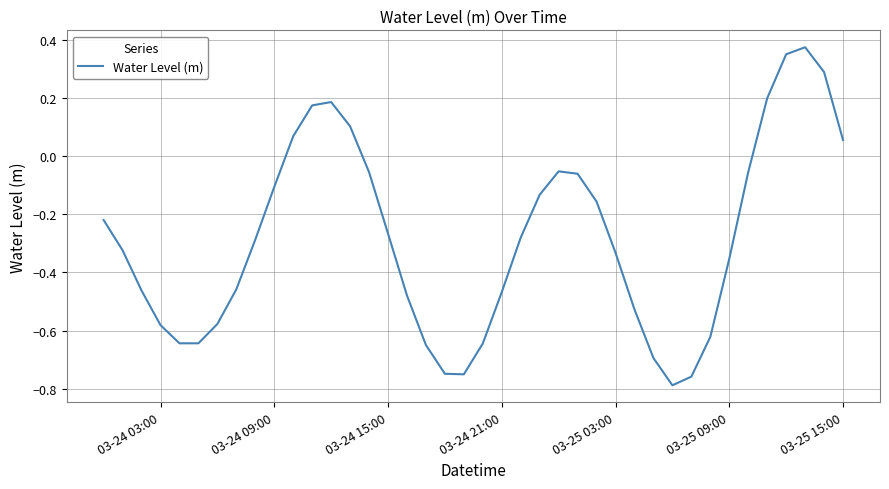

What is the difference between the maximum and minimum values?

1.2